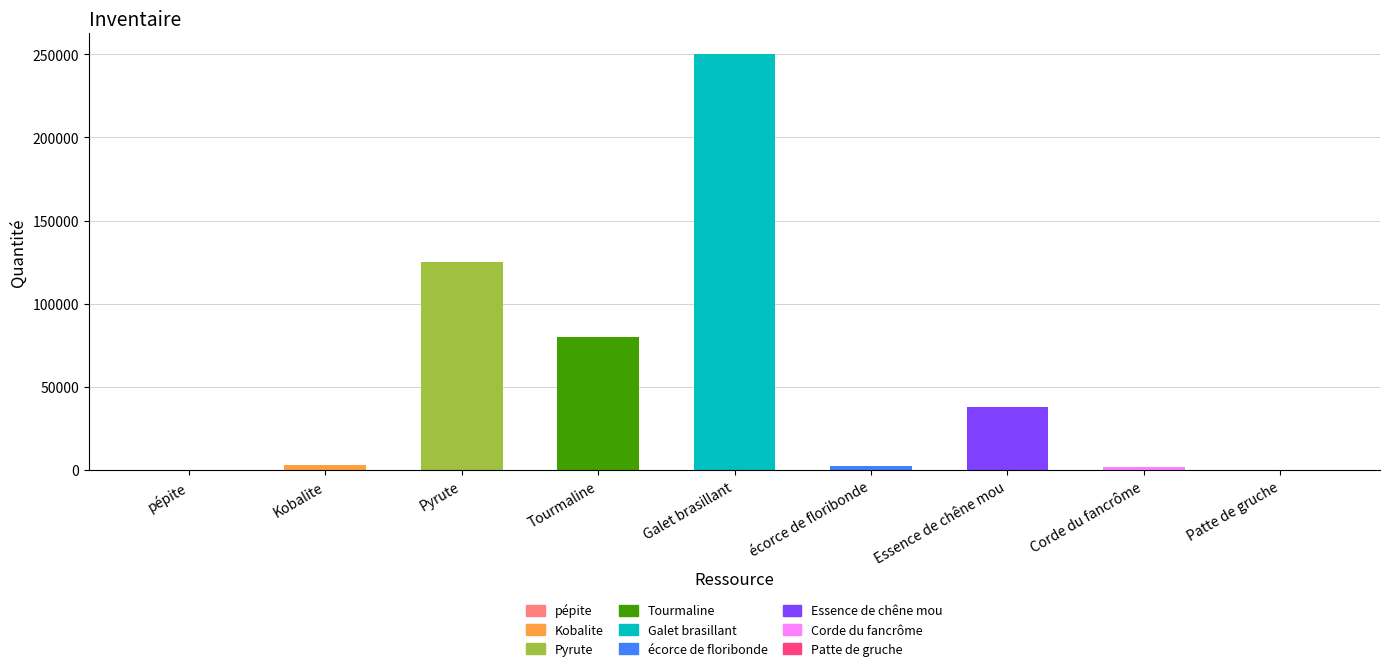

Reading left to right, what are all the values shown in this chart?

274	2999	125000	80000	250000	2297	38000	1538	200